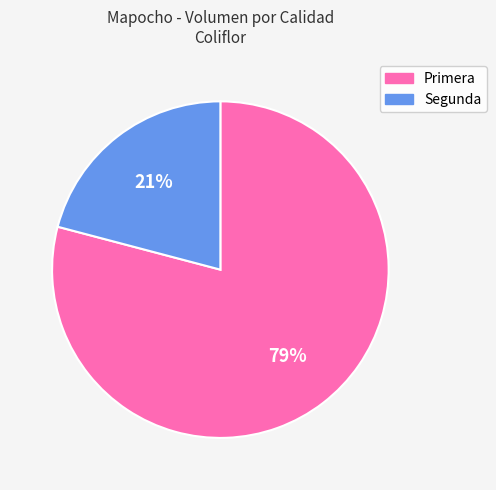

Which has a higher value, Primera or Segunda?

Primera